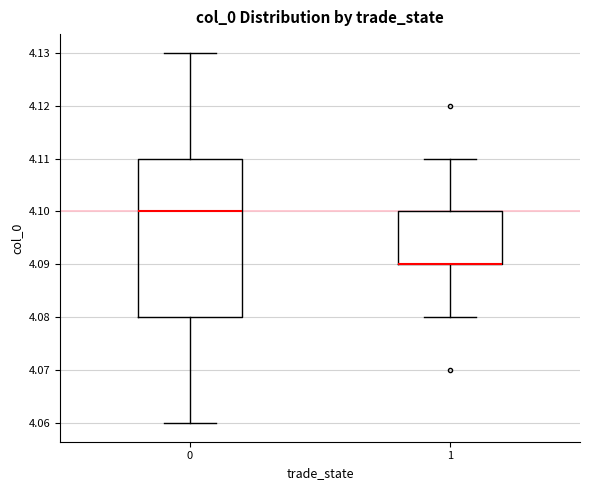

Reading left to right, read every box against the y-axis: the position of its median line, the range the box covers, and the ends of its whiskers. The values are not printed on the chart, so give them approximately, as read against the axis.

0: median 4.10, box 4.08 to 4.11, whiskers 4.06 to 4.13
1: median 4.09 (drawn on the box's lower edge), box 4.09 to 4.10, whiskers 4.08 to 4.11